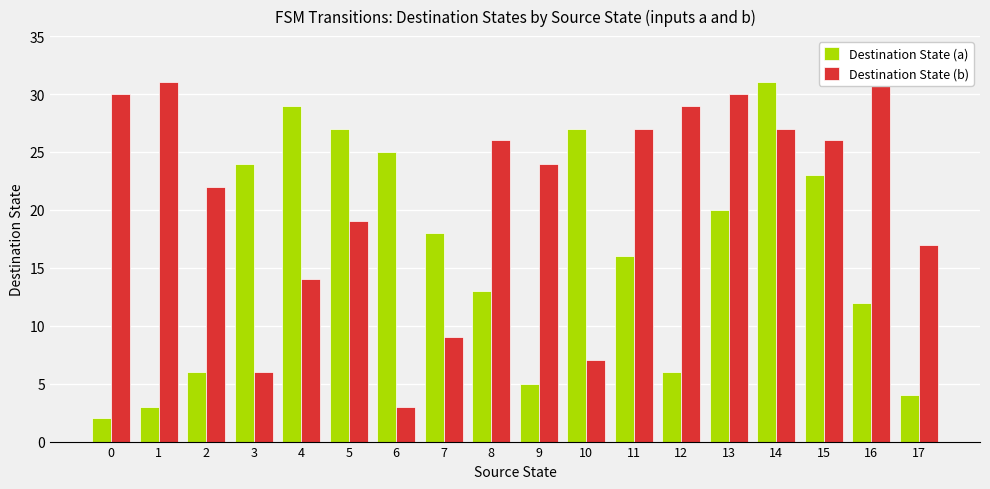

Where is Destination State (a) nearest to the value 16?

11